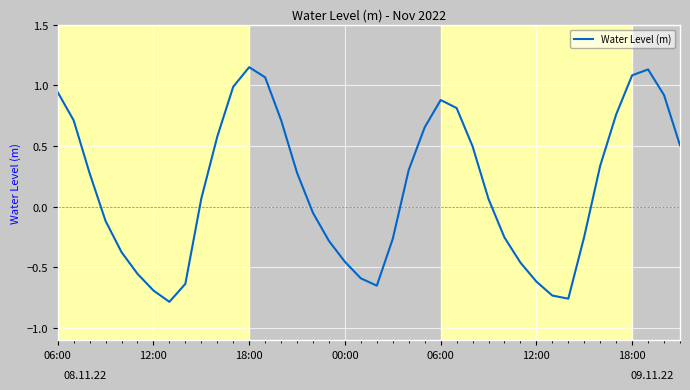

What is the difference between the maximum and minimum values?

1.9